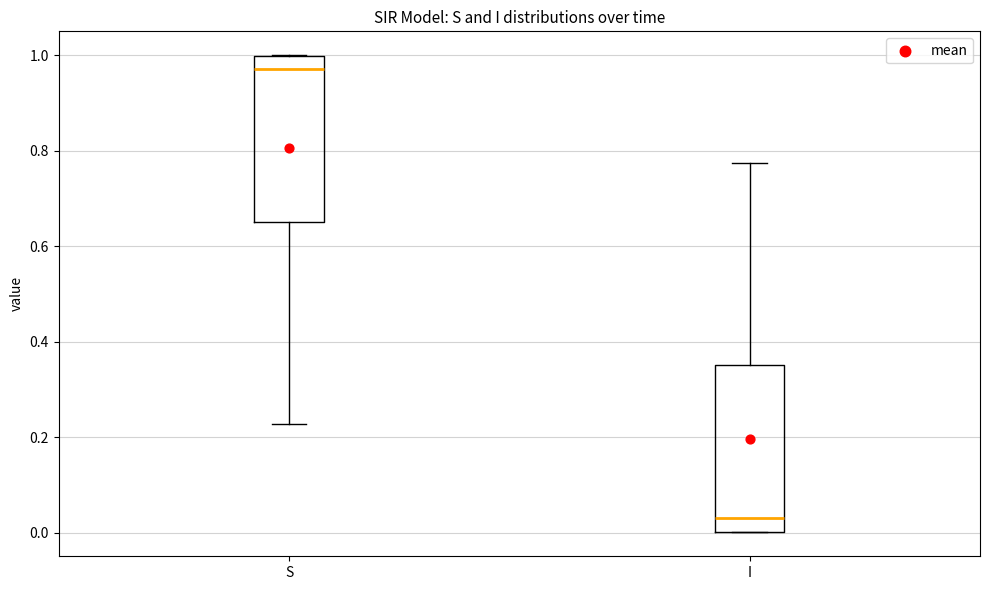

Reading left to right, transcribe this box plot: for each box, give where its median line is, the range the box spans, and where its two whiskers end, as read against the y-axis. The values are not printed on the chart, so give them approximately, as read against the axis.

S: median 0.98, box 0.64 to 1.00, whiskers 0.22 to 1.00
I: median 0.02, box 0.00 to 0.36, whiskers 0.00 to 0.78